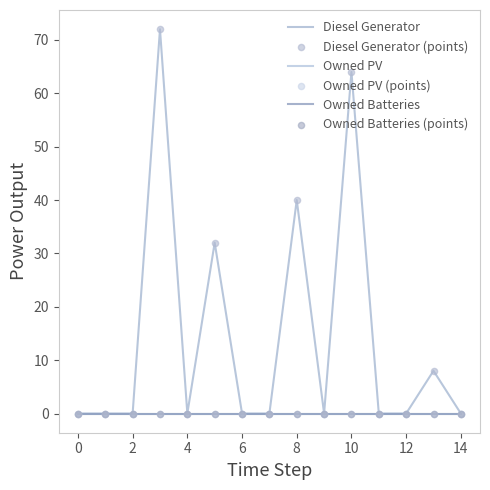

Is this an area chart (filled region under the line)?

No